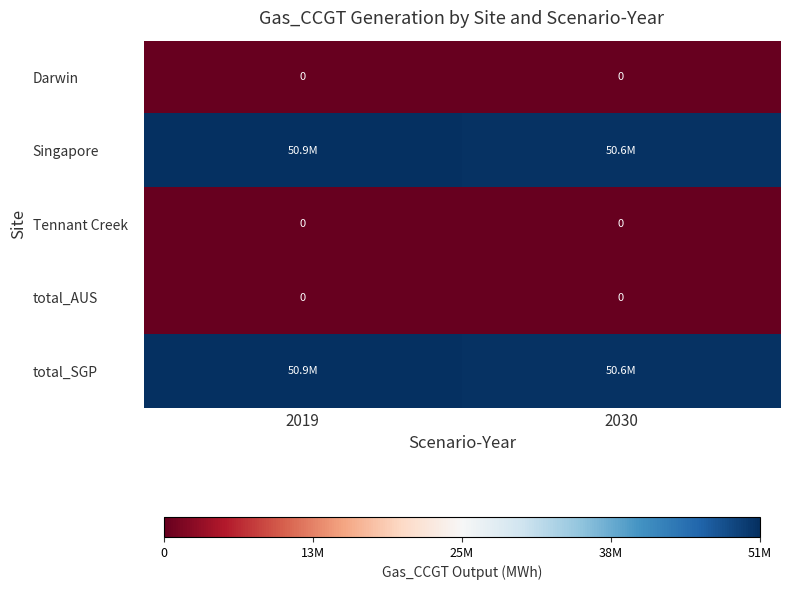

The value of Tennant Creek at 2019 is 0.0. True or false?

True